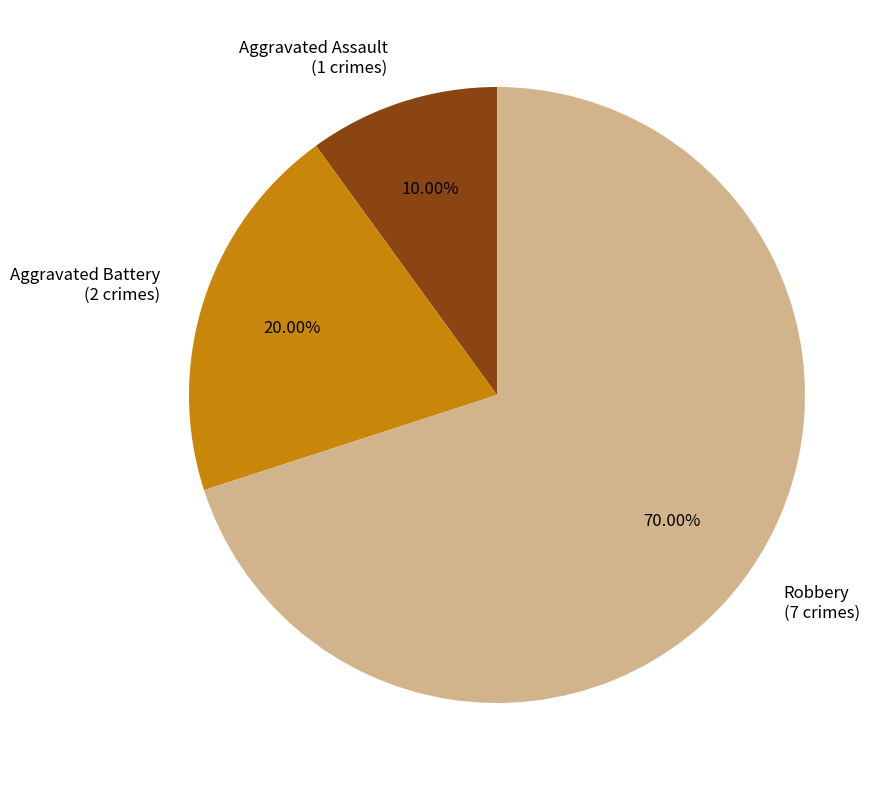

Is it true that Aggravated Battery is 11% of the pie?

False